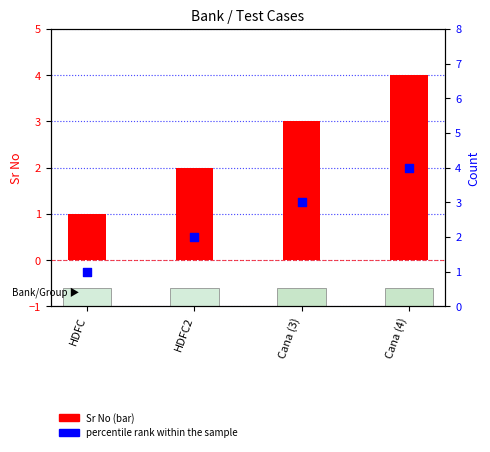

Is the value of percentile rank within the sample at HDFC greater than the value of Sr No at Cana (4)?

No